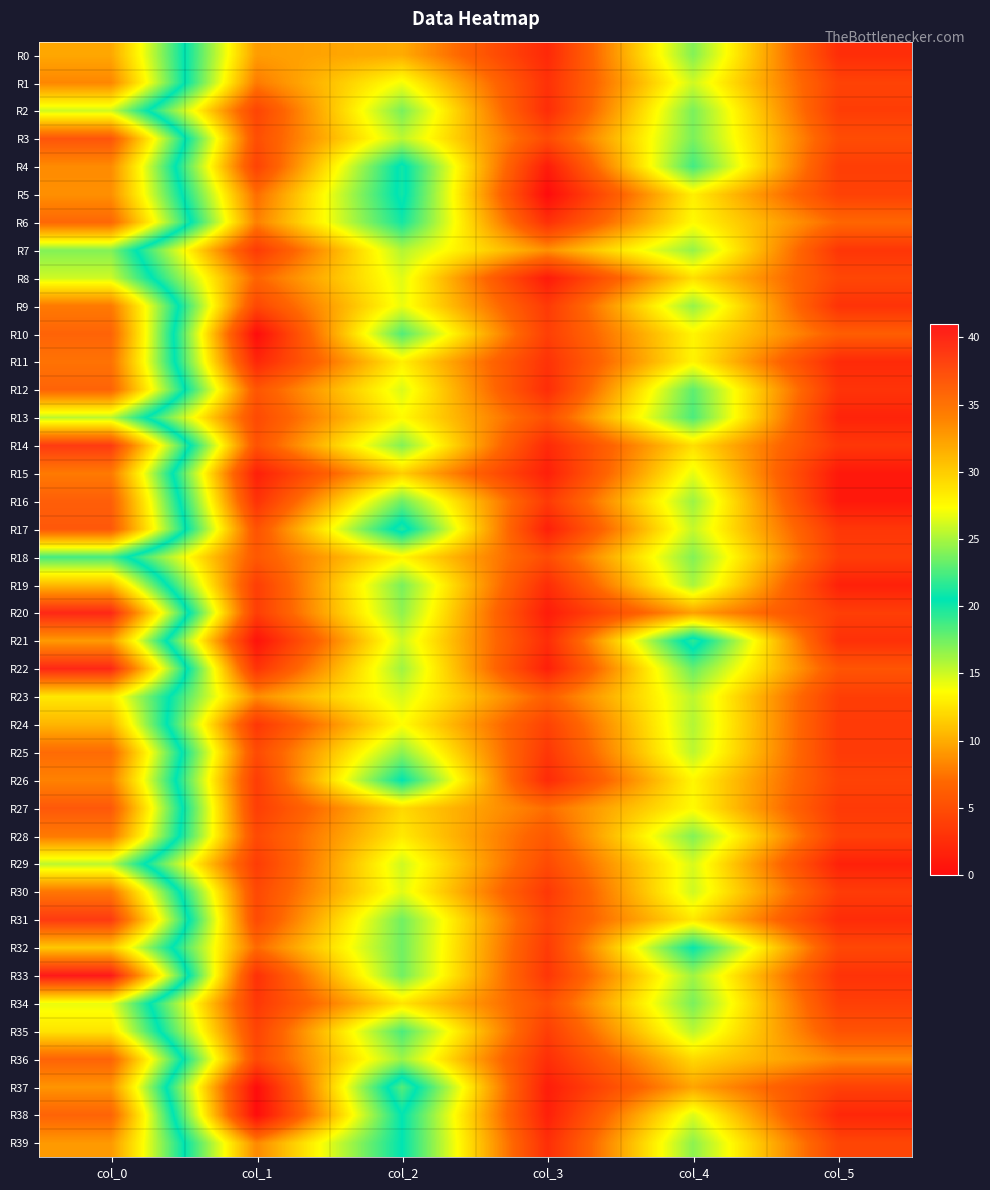

Between col_4 and col_3, which is larger?

col_4